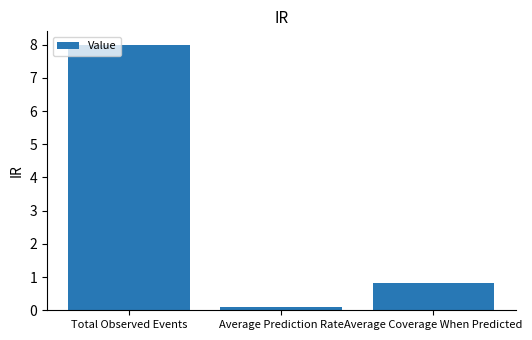

Rank the categories by value from lowest to highest.

Average Prediction Rate, Average Coverage When Predicted, Total Observed Events